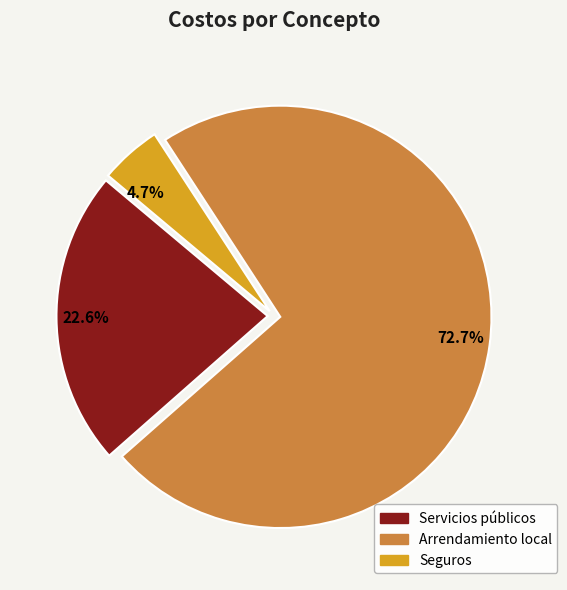

Does Arrendamiento local represent more than half of the total?

Yes